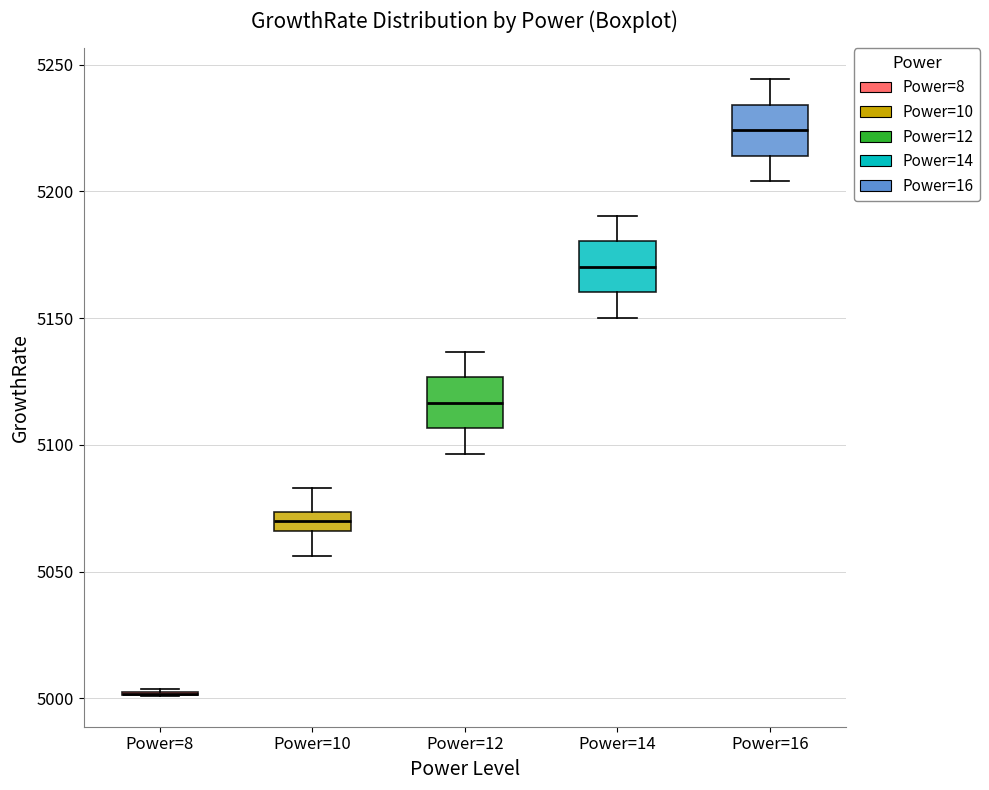

Where does the lower whisker of the box for Power=12 end on the y-axis? The values are not printed on the chart, so give them approximately, as read against the axis.

5095